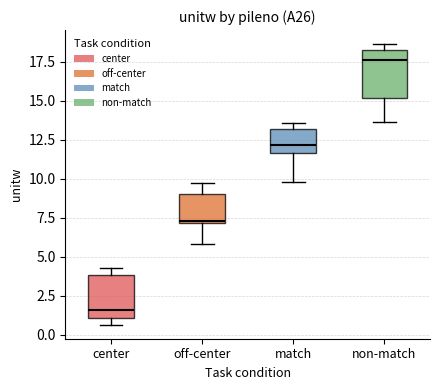

Where does the median line of the box for non-match sit on the y-axis? The values are not printed on the chart, so give them approximately, as read against the axis.

17.5